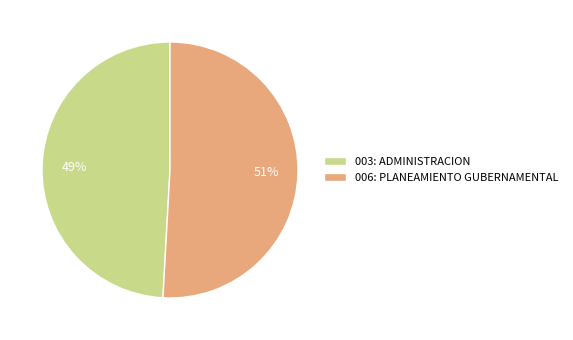

What is the smallest slice in the pie chart?

003: ADMINISTRACION